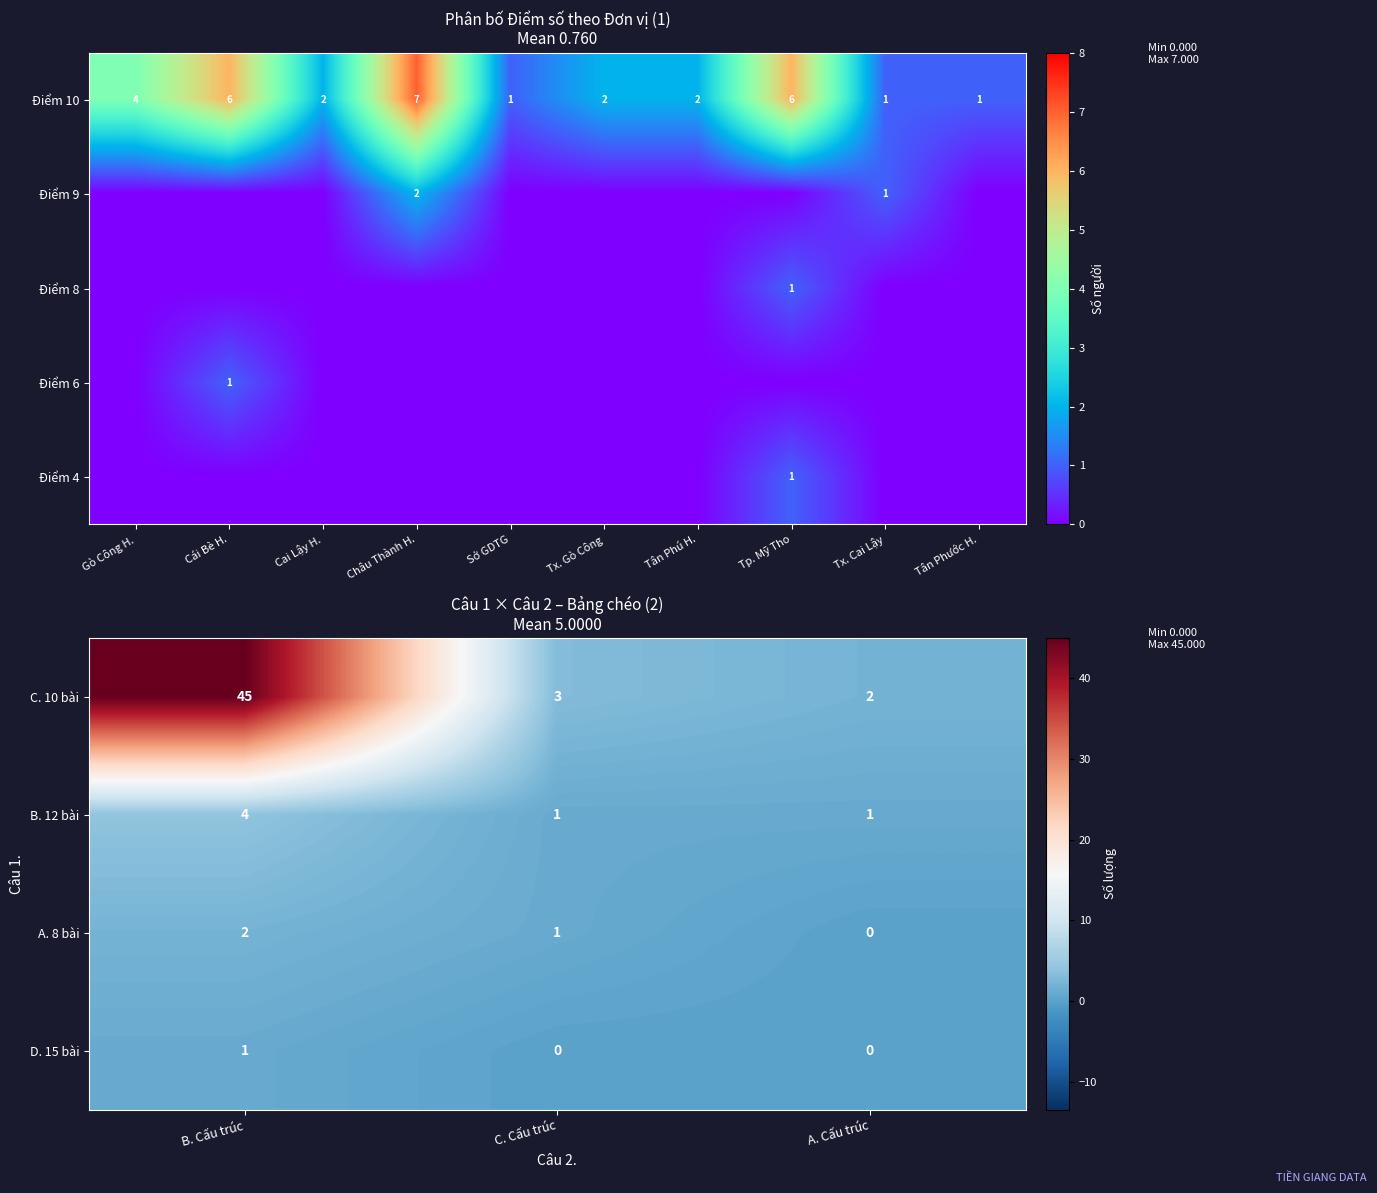

The value of B. 12 bài at B. Cấu trúc is 4. True or false?

True